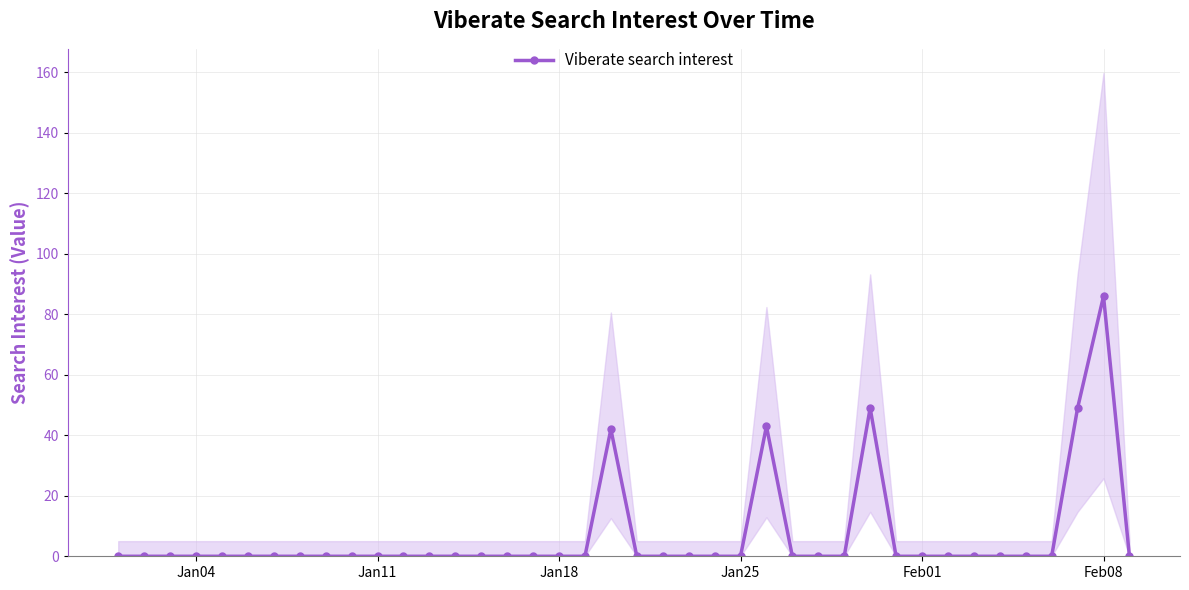

How many values are above zero?

5